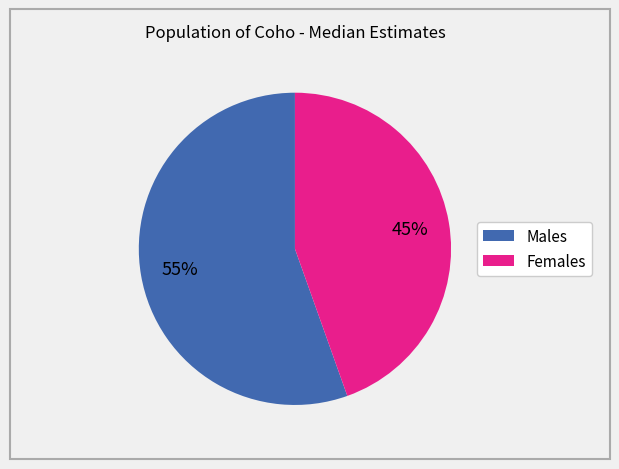

To the nearest percent, what portion does Males represent?

55%